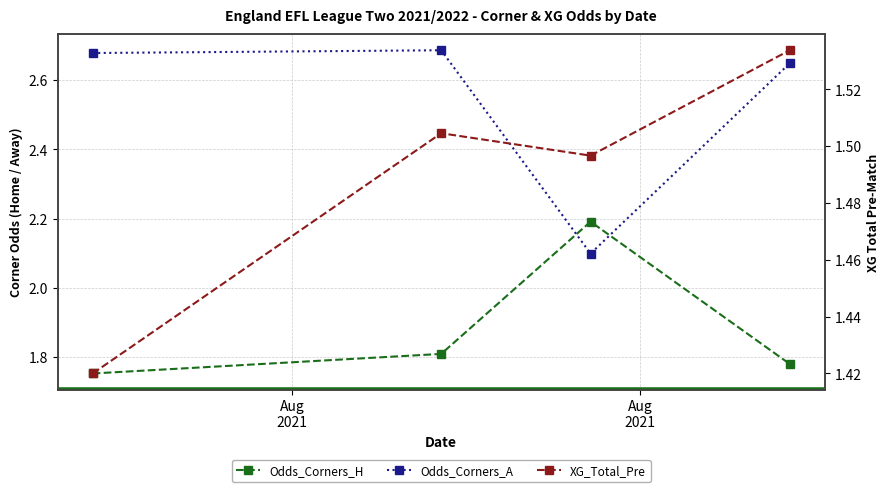

List the series in order of their overall mean, lowest first.

XG_Total_Pre, Odds_Corners_H, Odds_Corners_A